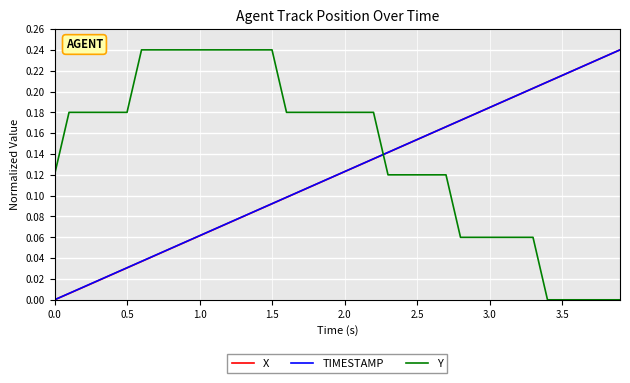

Which series has the largest total across all categories?

Y